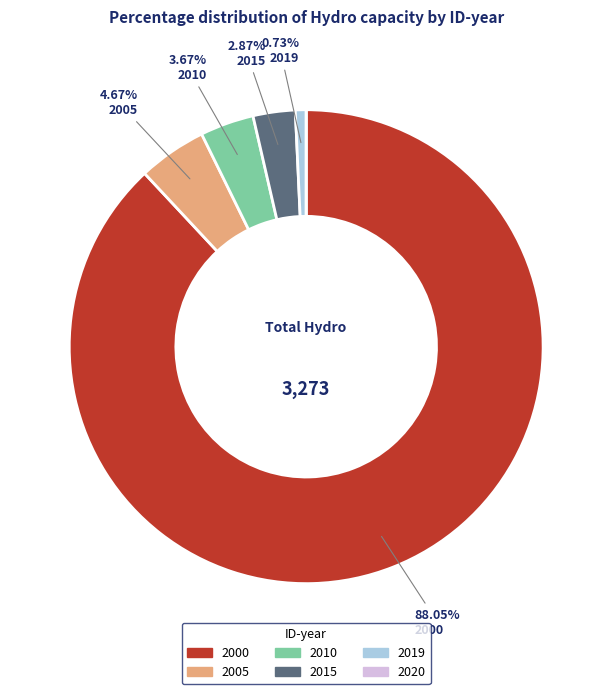

Which category has the biggest portion of the pie?

2000